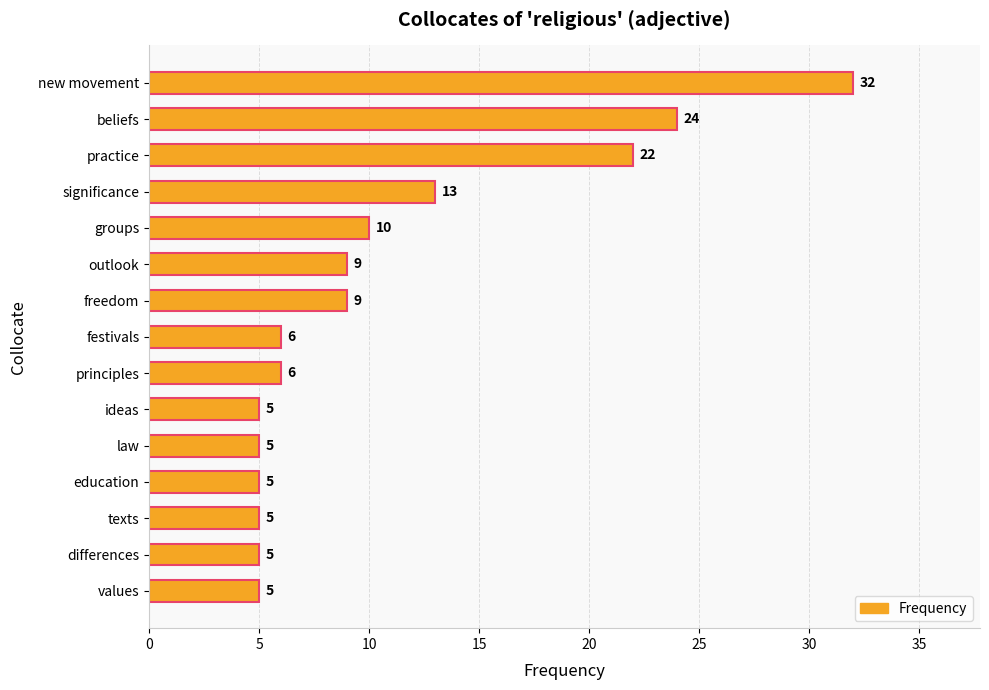

What is the change in value from significance to differences?

-8